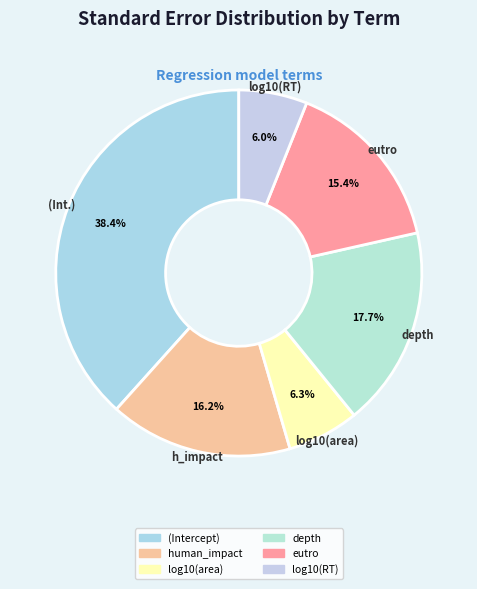

How many segments does this pie chart have?

6